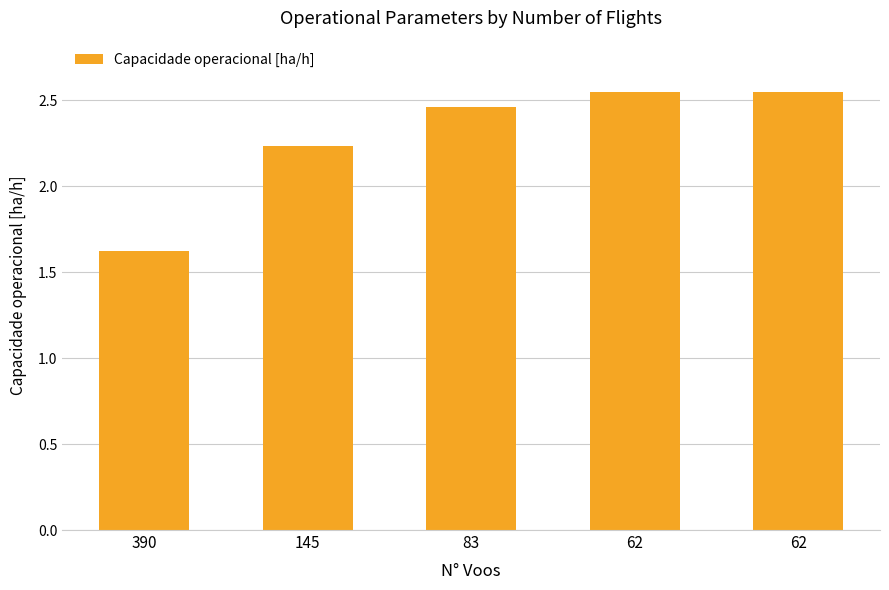

Reading right to left, what are all the values shown in this chart?

2.5	2.5	2.5	2.2	1.6